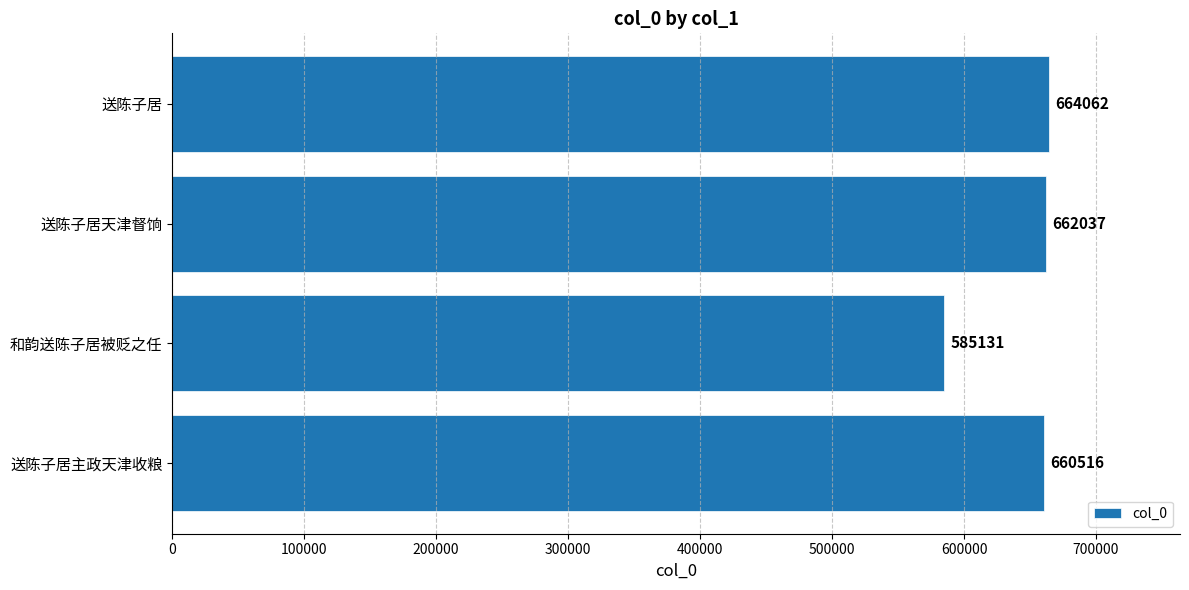

Which category has the lowest value across all series?

和韵送陈子居被贬之任